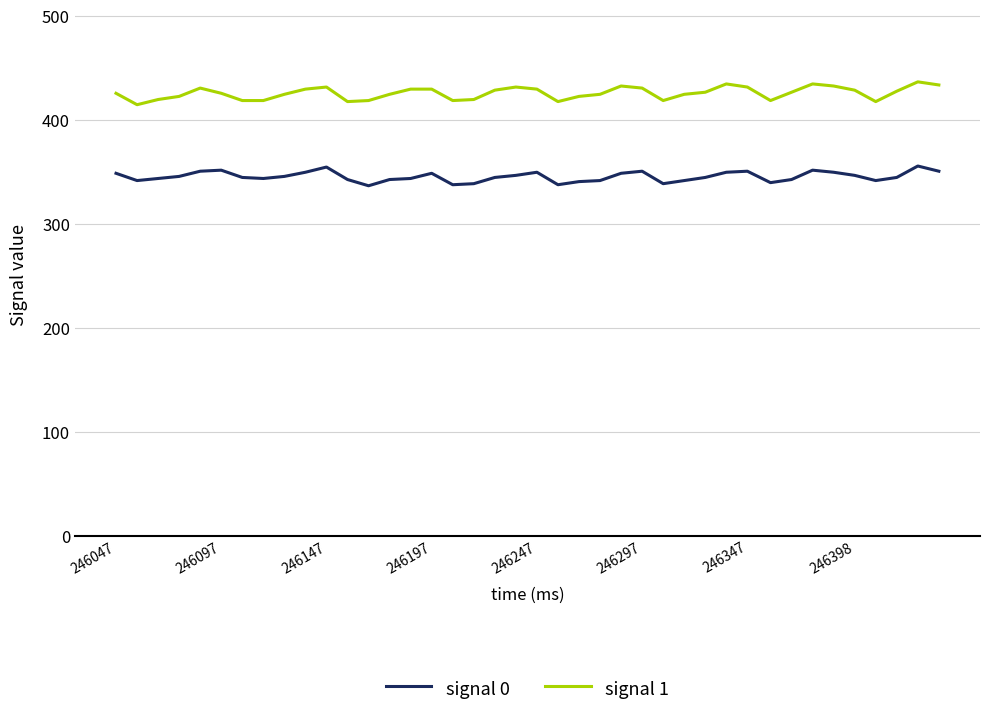

True or false: signal 1 has more than 1 interior local peaks.

True